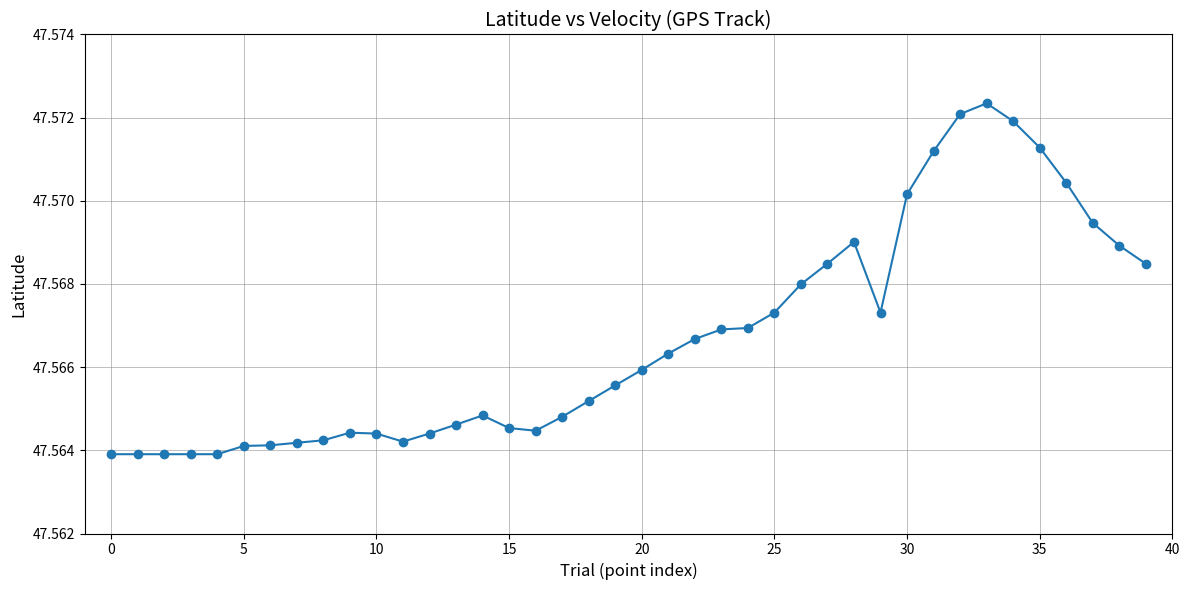

How many values are between 47 and 48?

40